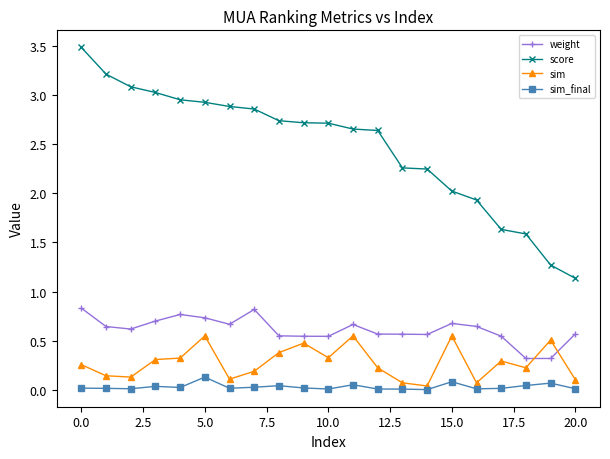

Which series has the widest spread of values?

score